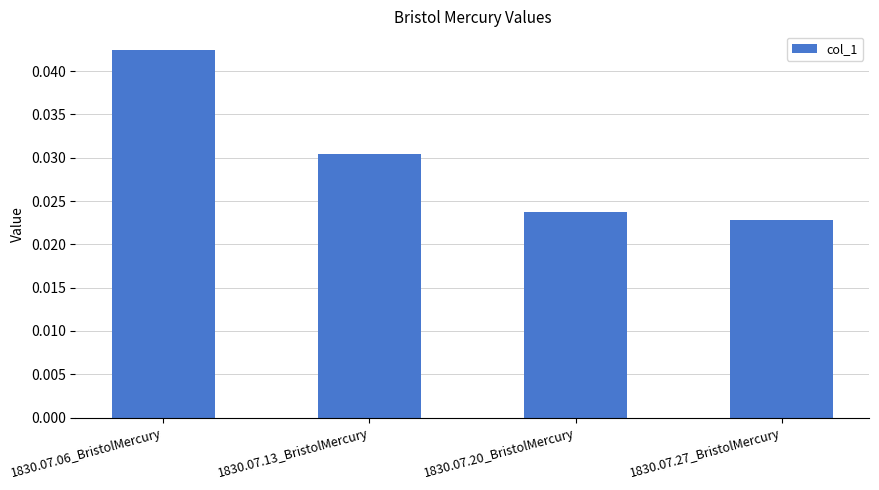

Which category has the highest value across all series?

1830.07.06_BristolMercury